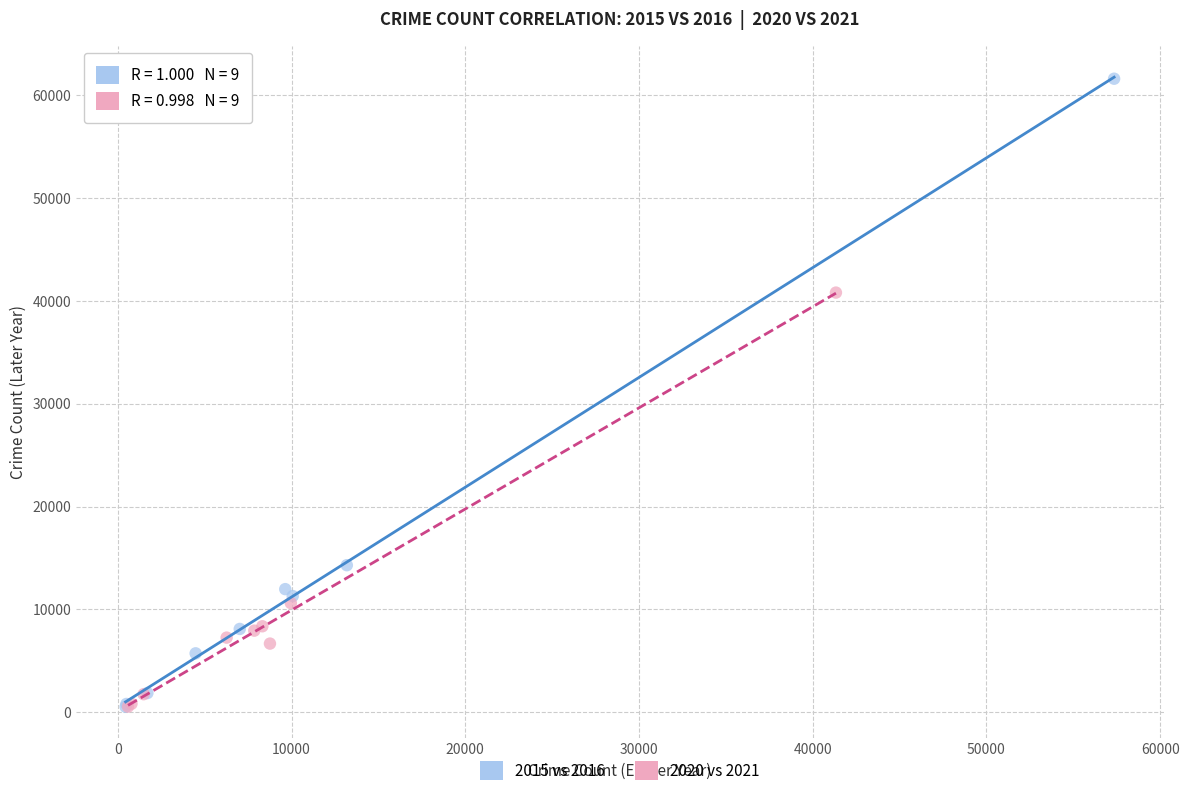

Which series has the widest spread of Y values?

2015 vs 2016